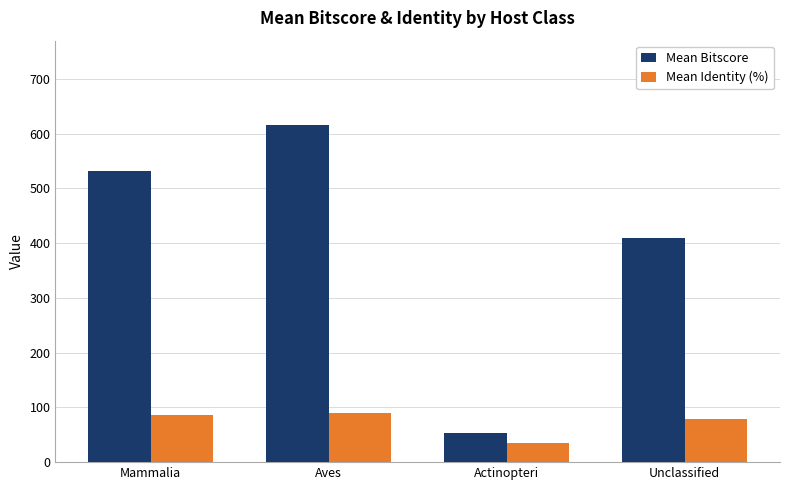

What are all the series names shown in the legend?

Mean Bitscore, Mean Identity (%)